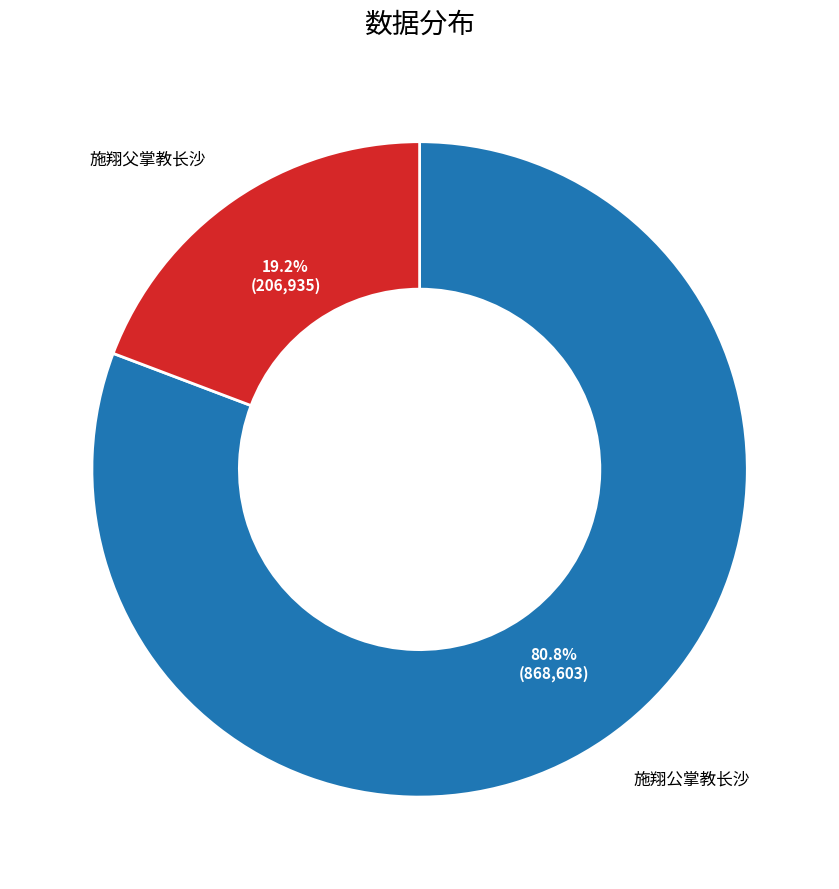

Between 施翔父掌教长沙 and 施翔公掌教长沙, which is larger?

施翔公掌教长沙